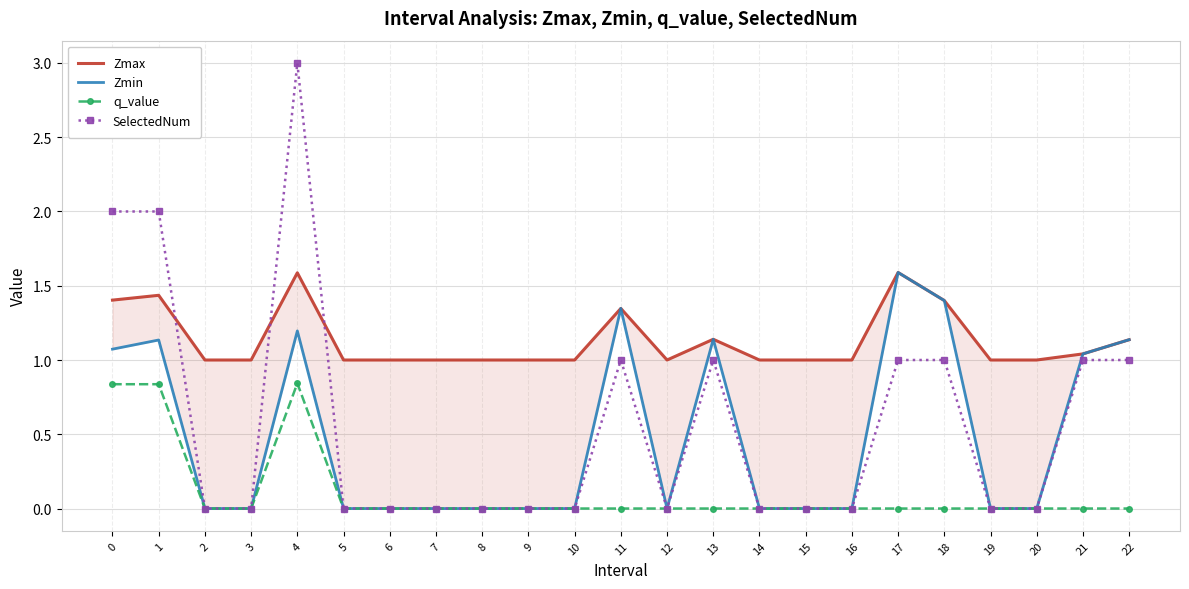

What is the value of the Zmax point at the 15th from the left?

1.0